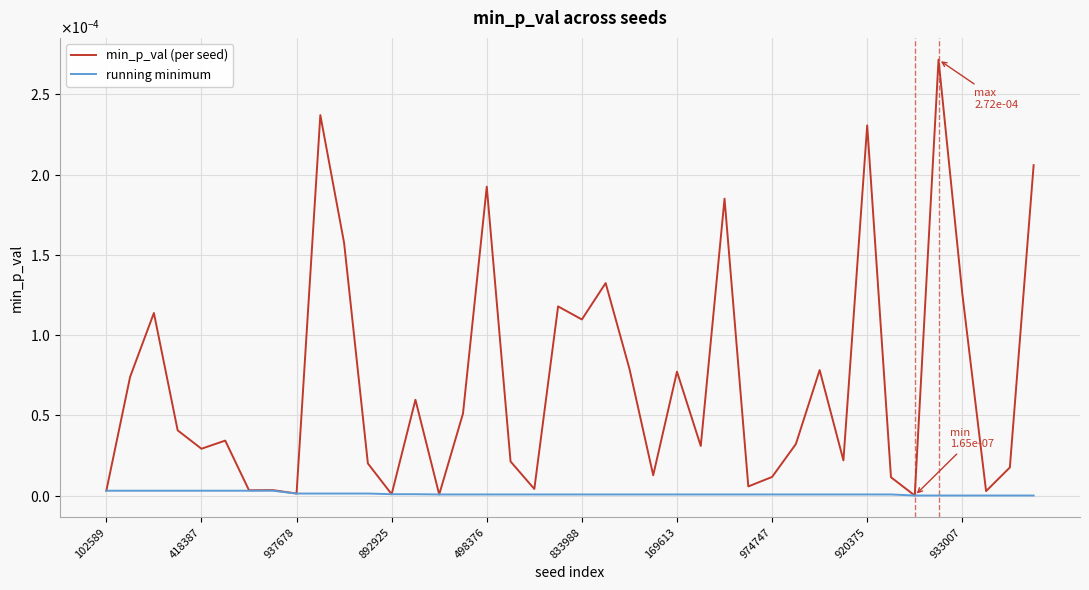

At how many categories does at least one series exceed 0?

40